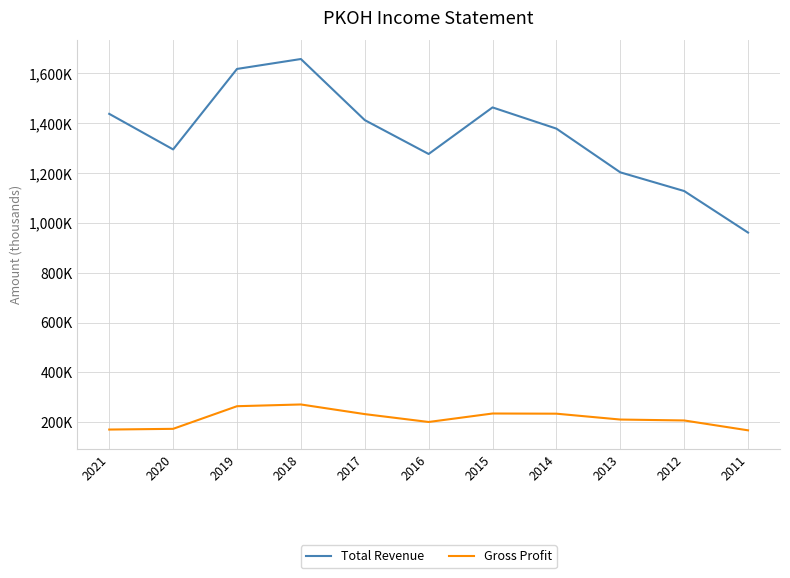

Rank the series at 2021 from lowest to highest value.

Gross Profit, Total Revenue